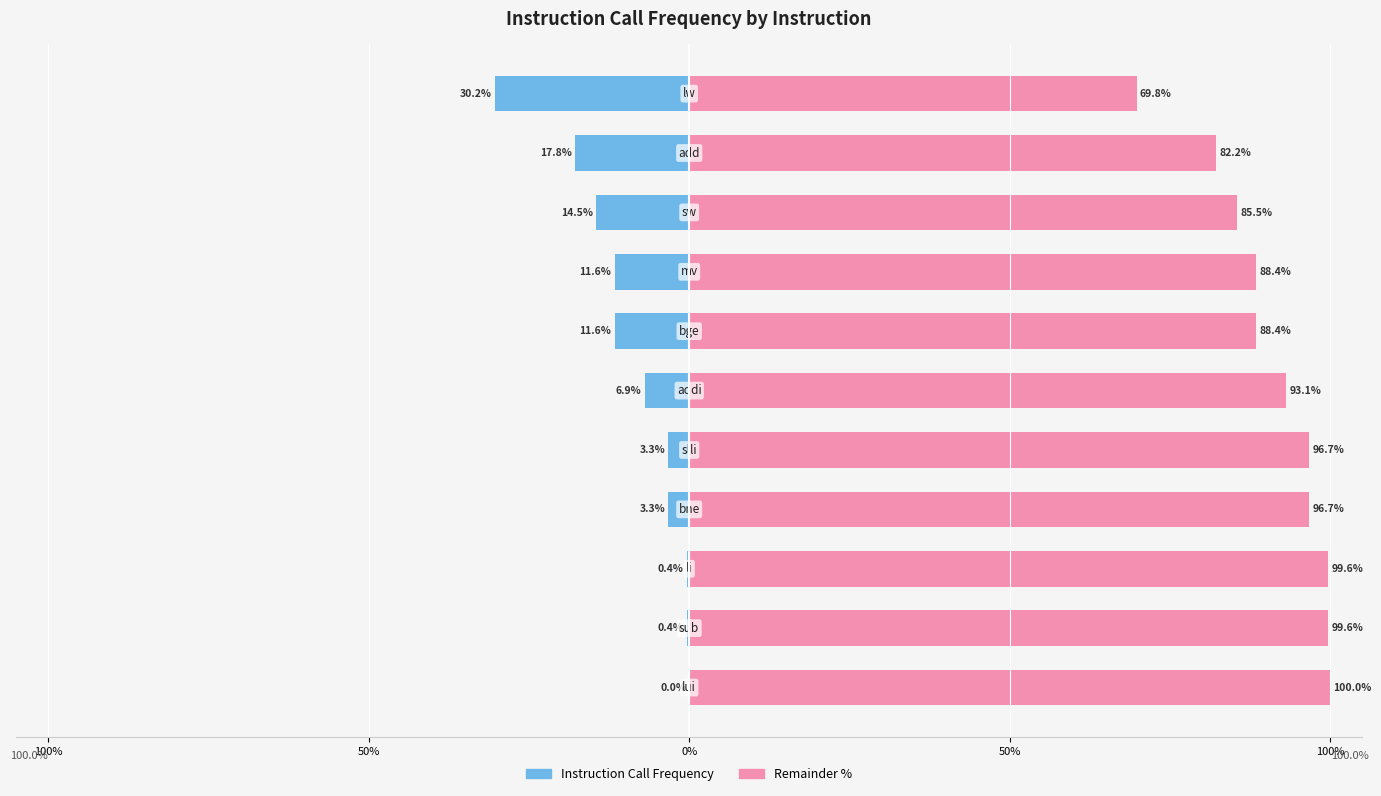

Rank the series at 5 from lowest to highest value.

Instruction Call Frequency, Remainder %